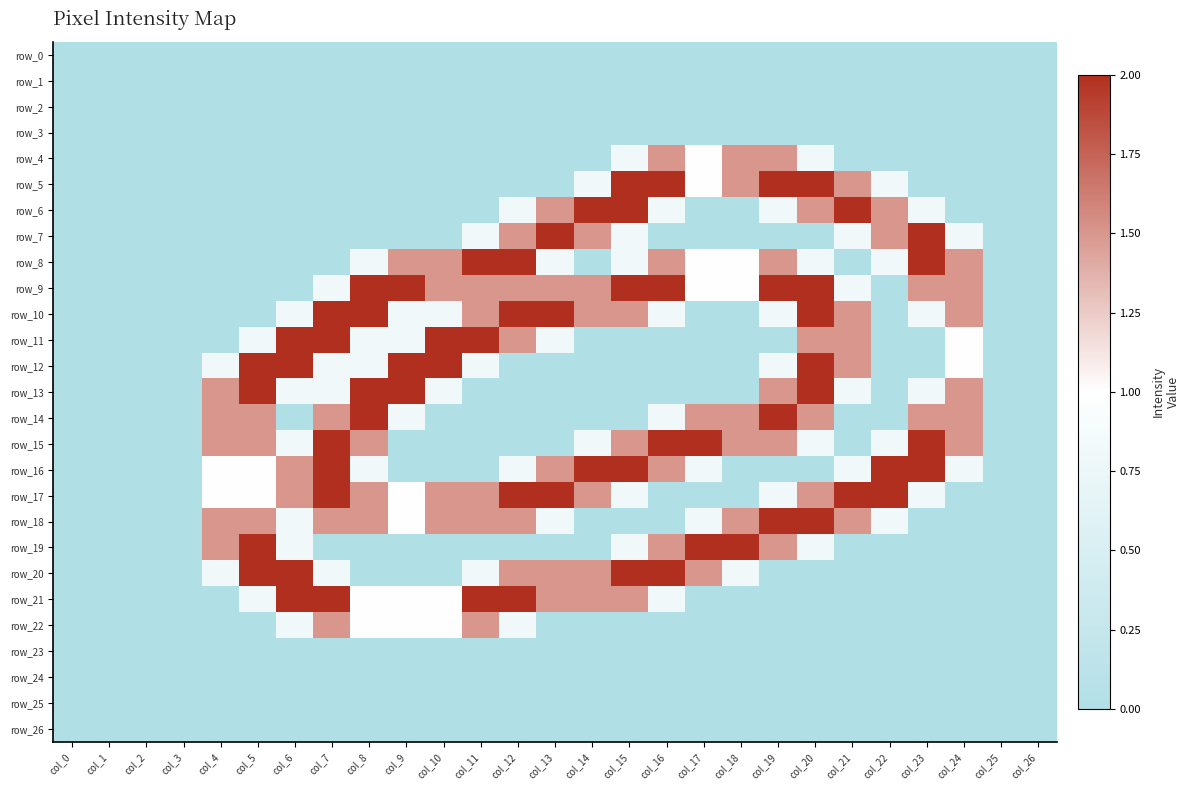

Rank the categories by row_10 value from lowest to highest.

col_0, col_1, col_2, col_3, col_4, col_5, col_17, col_18, col_22, col_25, col_26, col_6, col_9, col_10, col_16, col_19, col_23, col_11, col_14, col_15, col_21, col_24, col_7, col_8, col_12, col_13, col_20